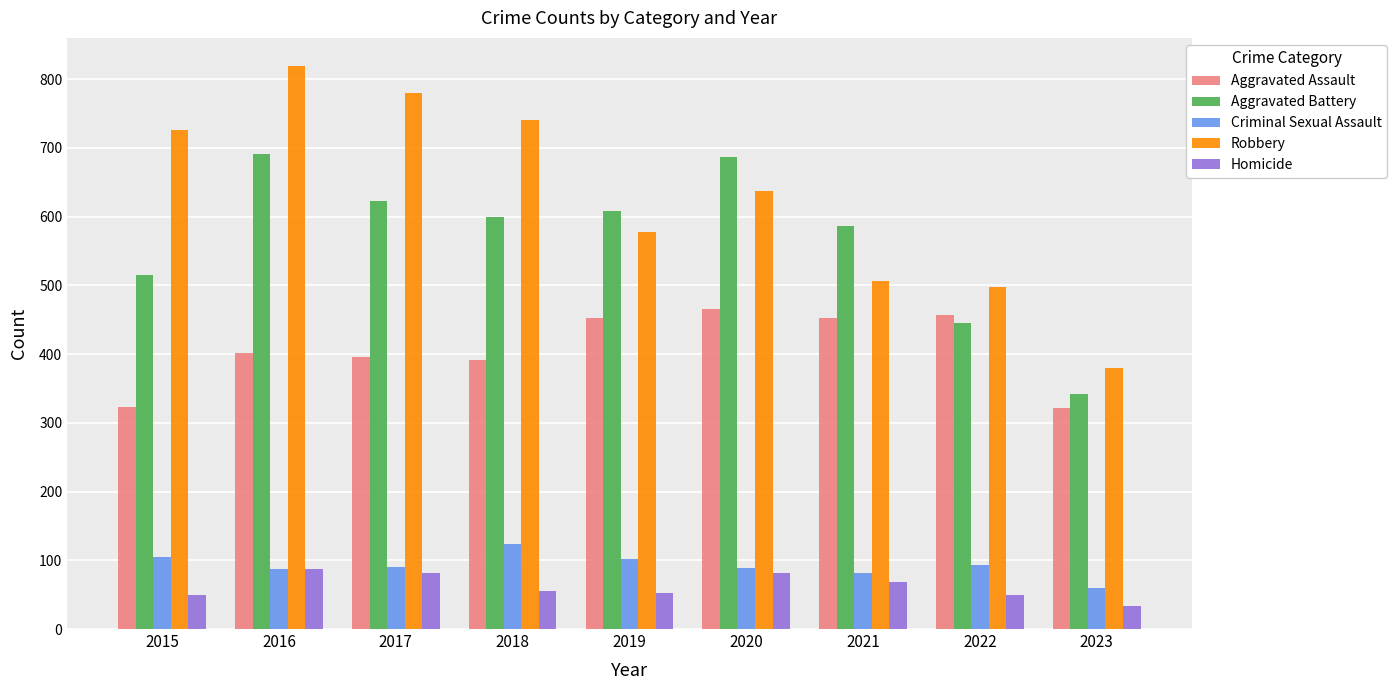

What are all the series names shown in the legend?

Aggravated Assault, Aggravated Battery, Criminal Sexual Assault, Robbery, Homicide